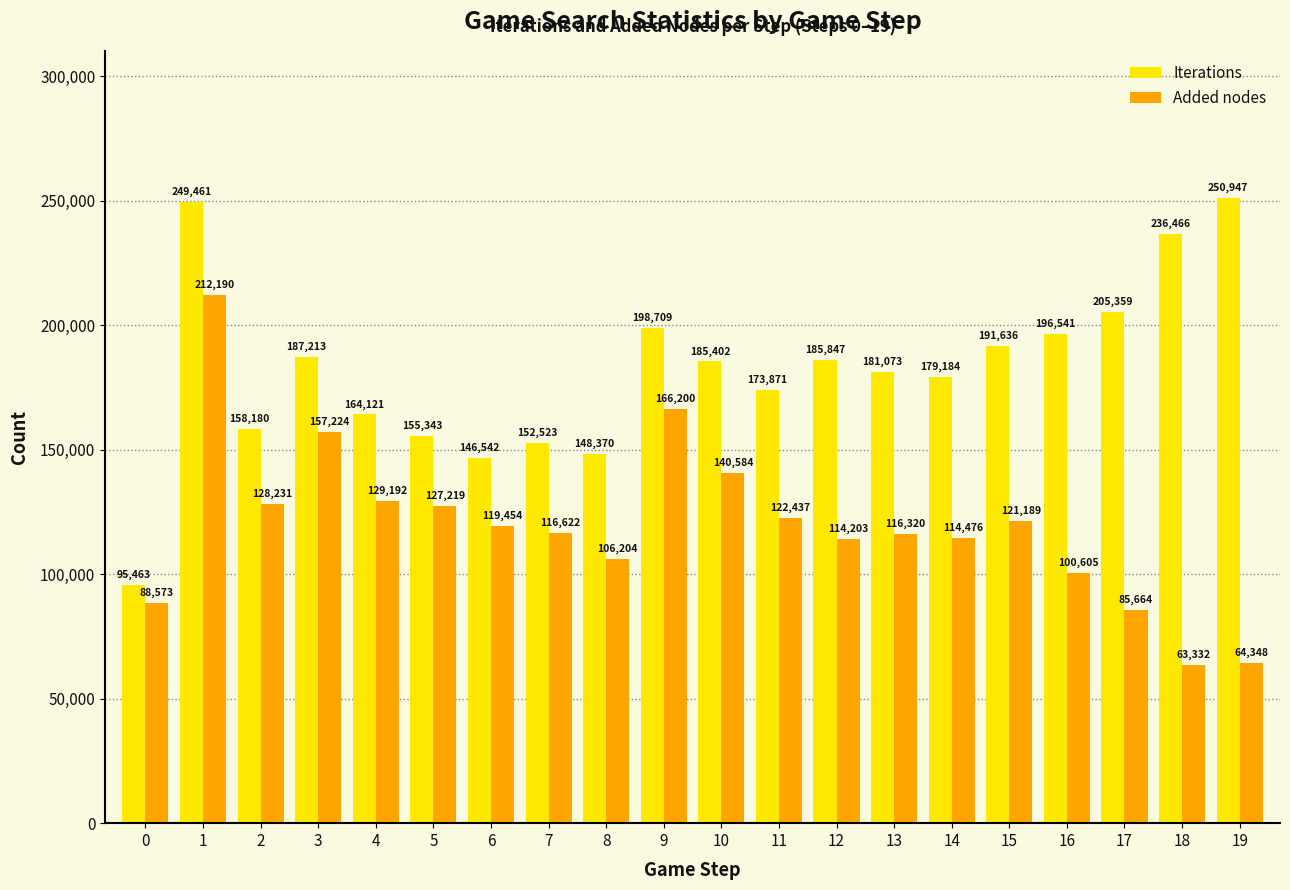

What is the minimum value shown in the chart?

63332